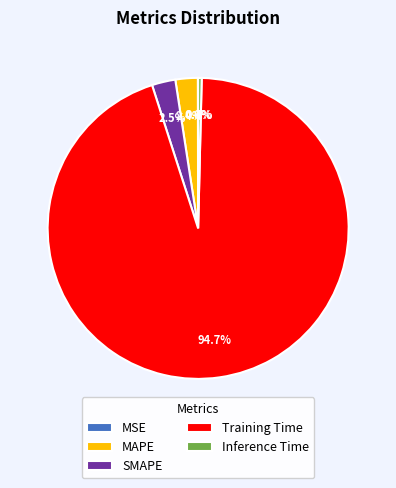

Is it true that SMAPE is 13% of the pie?

False